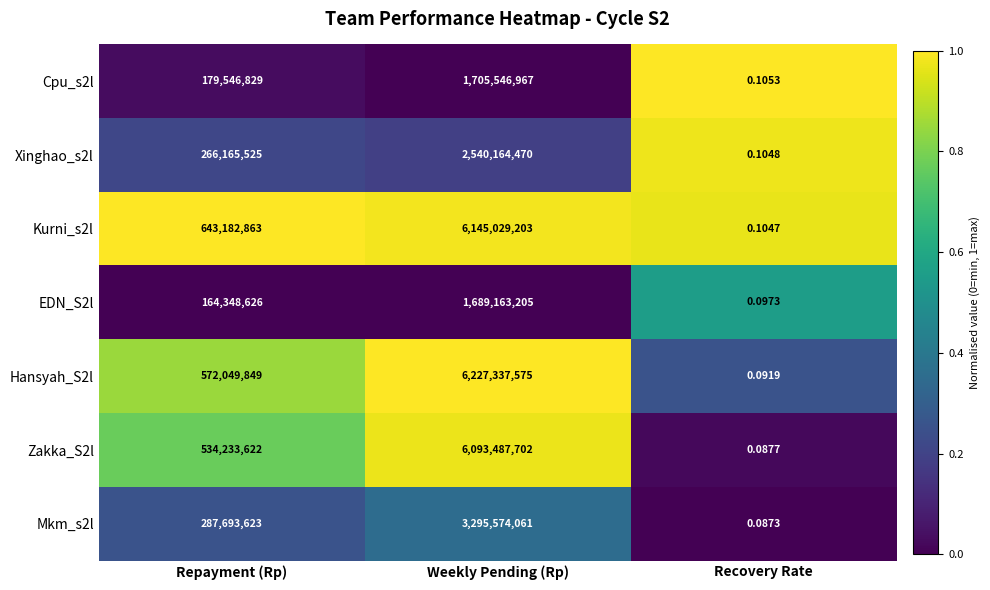

At which label does Mkm_s2l reach its minimum?

Recovery Rate